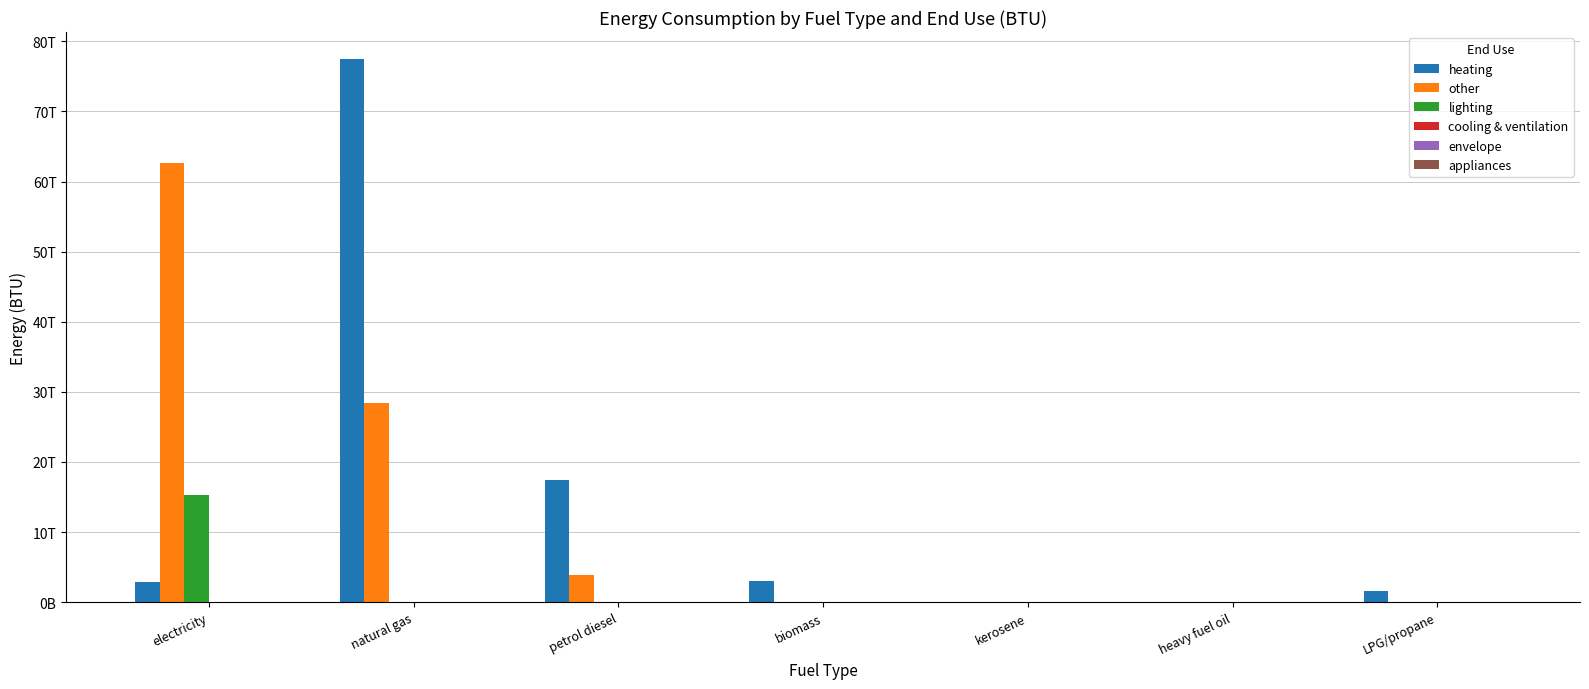

At petrol diesel, list the series in order from smallest to largest.

lighting, cooling & ventilation, envelope, appliances, other, heating